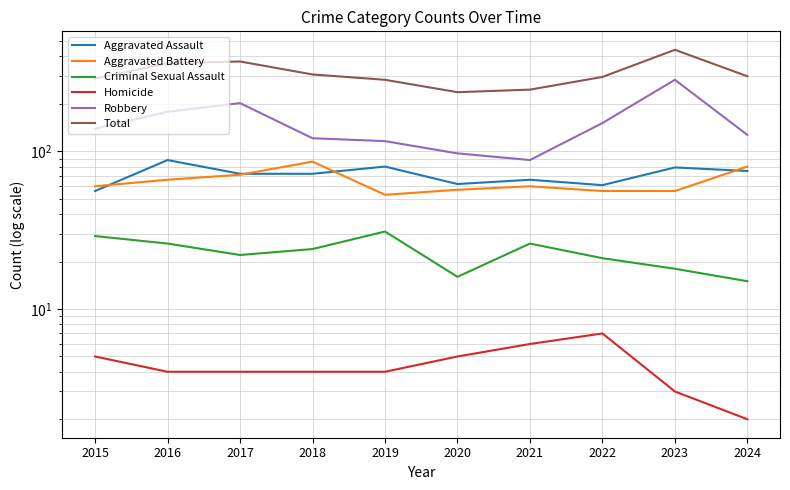

Is it true that Total equals 307 at 2018?

True